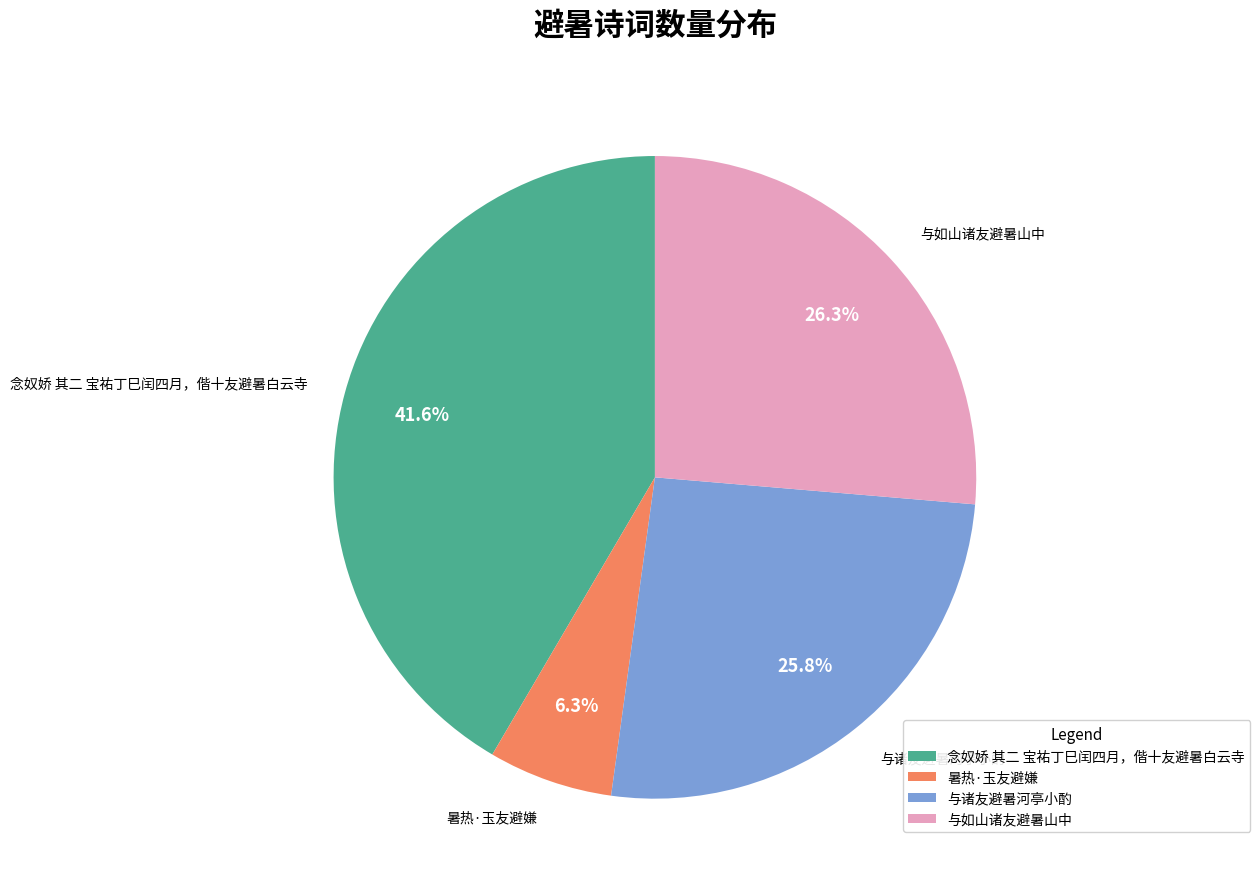

How many segments does this pie chart have?

4